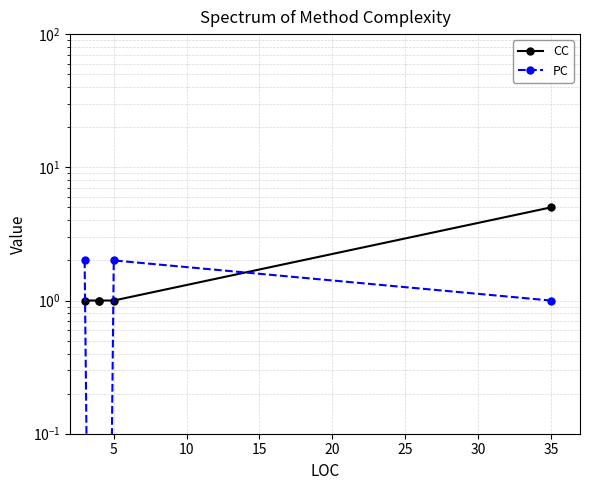

Is the value of CC at 20 greater than the value of PC at 0?

Yes